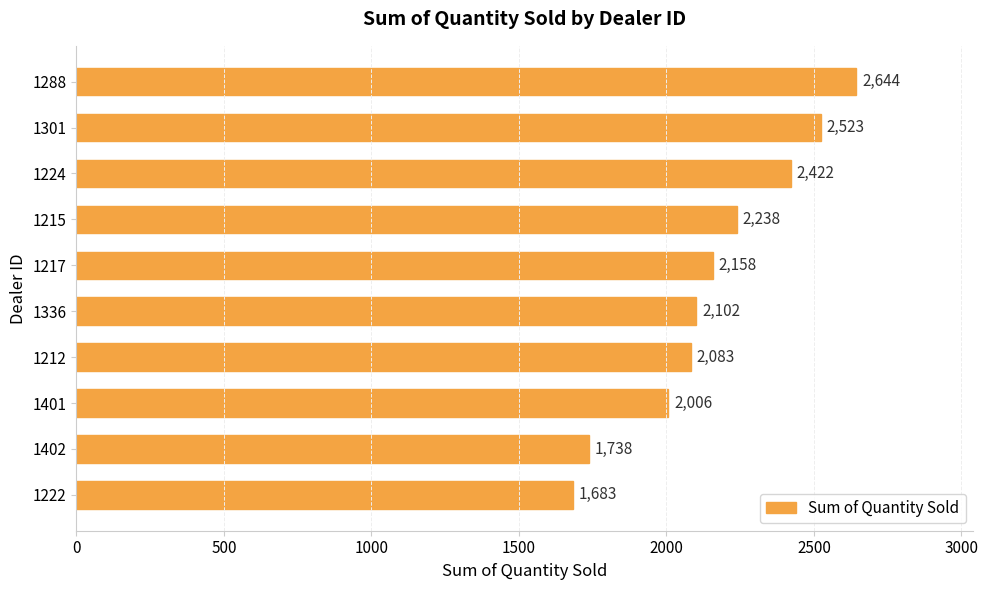

Where is the data nearest to the value 2163?

1217